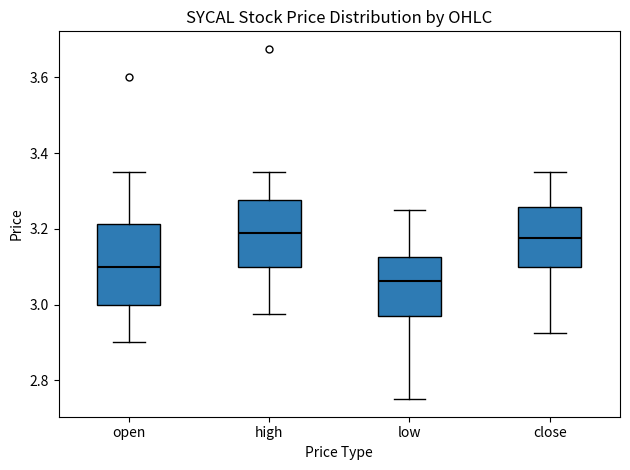

Reading left to right, transcribe this box plot: for each box, give where its median line is, the range the box spans, and where its two whiskers end, as read against the y-axis. The values are not printed on the chart, so give them approximately, as read against the axis.

open: median 3.10, box 3.00 to 3.22, whiskers 2.90 to 3.36
high: median 3.18, box 3.10 to 3.28, whiskers 2.98 to 3.36
low: median 3.06, box 2.96 to 3.12, whiskers 2.76 to 3.26
close: median 3.18, box 3.10 to 3.26, whiskers 2.92 to 3.36